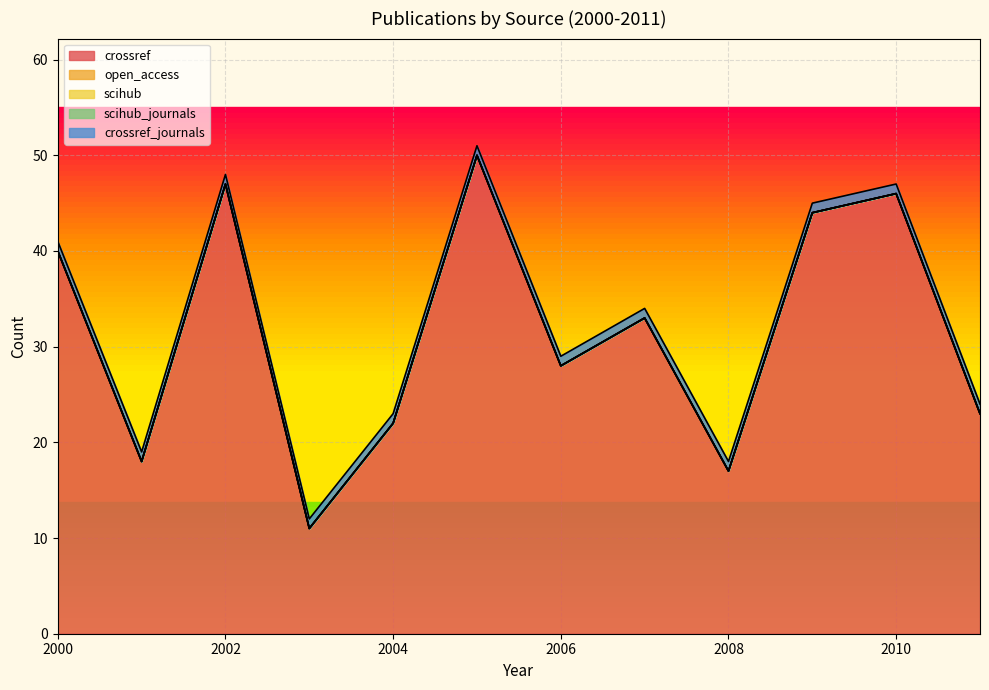

List the series in order of their peak value, lowest first.

open_access, scihub, scihub_journals, crossref_journals, crossref